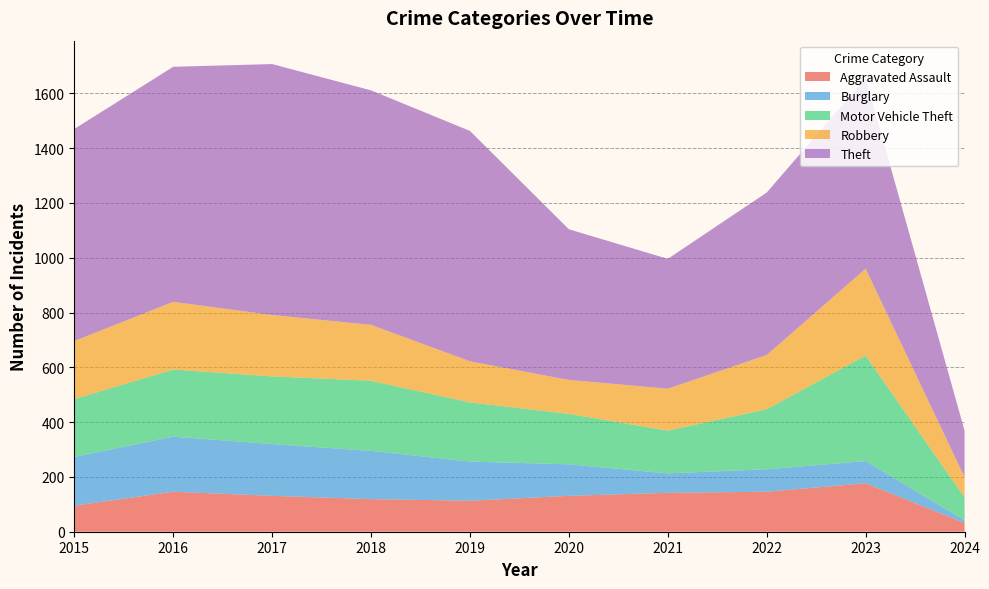

Reading right to left, list all the values displayed in this chart.

Aggravated Assault: 32	177	146	142	131	113	119	131	146	95
Burglary: 10	81	82	71	115	143	176	189	201	178
Motor Vehicle Theft: 83	385	219	156	184	216	256	247	245	211
Robbery: 74	317	198	153	124	150	204	224	247	212
Theft: 170	696	593	474	550	841	856	916	858	774